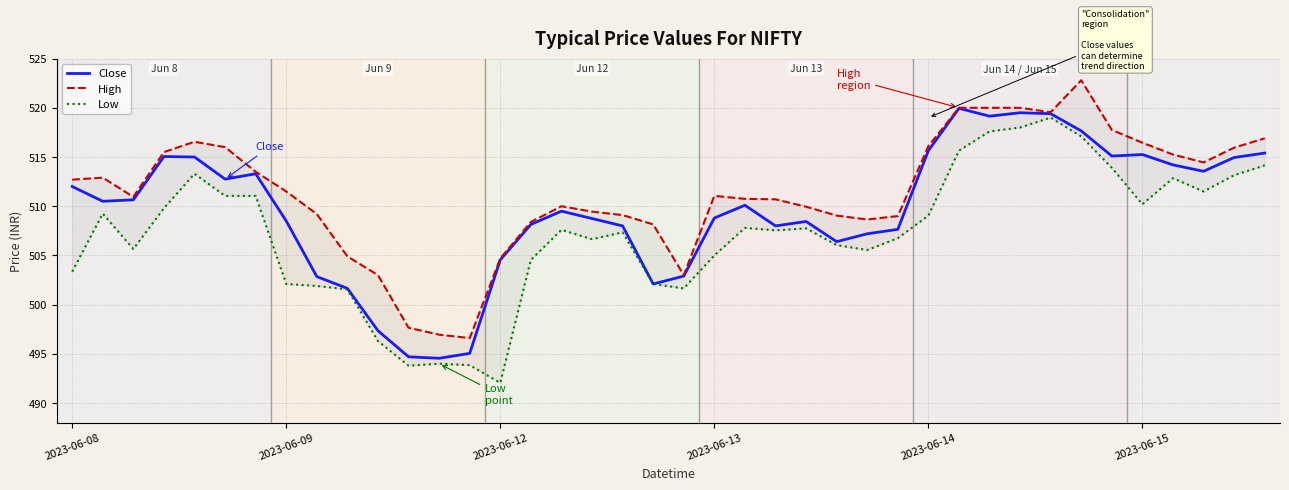

Does the chart have visible grid lines?

Yes